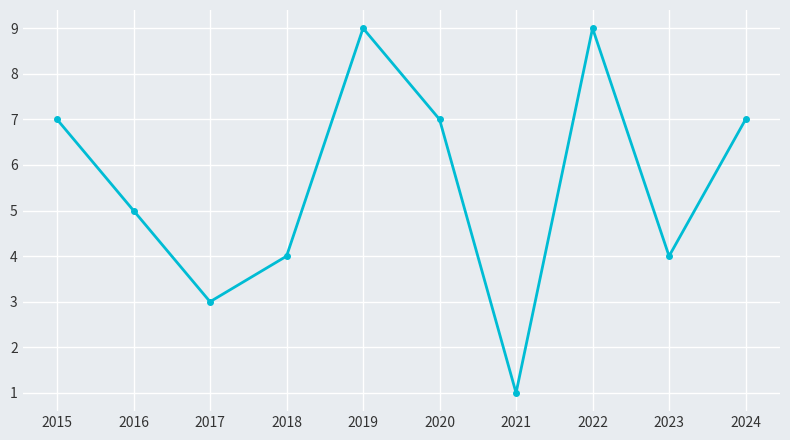

Reading right to left, list all the values displayed in this chart.

7	4	9	1	7	9	4	3	5	7